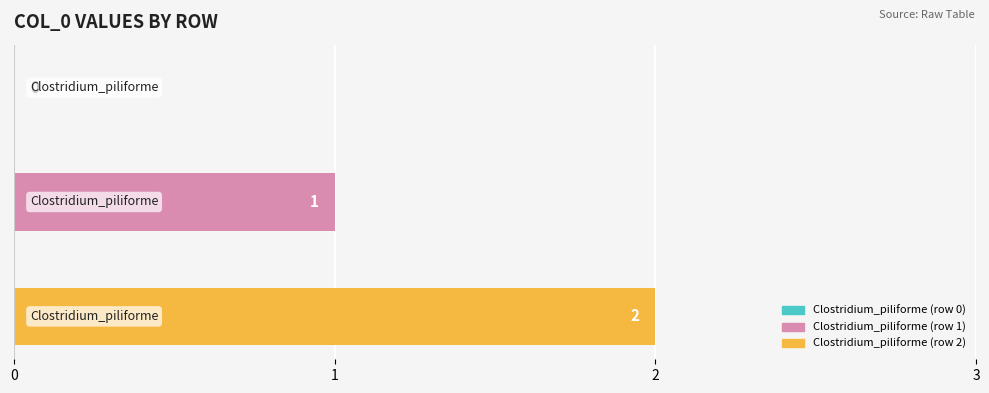

Rank the series by their average value, from highest to lowest.

Clostridium_piliforme (row 2), Clostridium_piliforme (row 1)